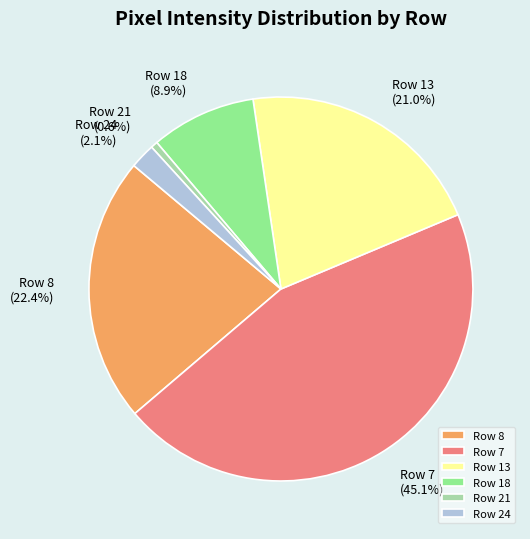

The Row 7 slice represents 45% of the pie. True or false?

True